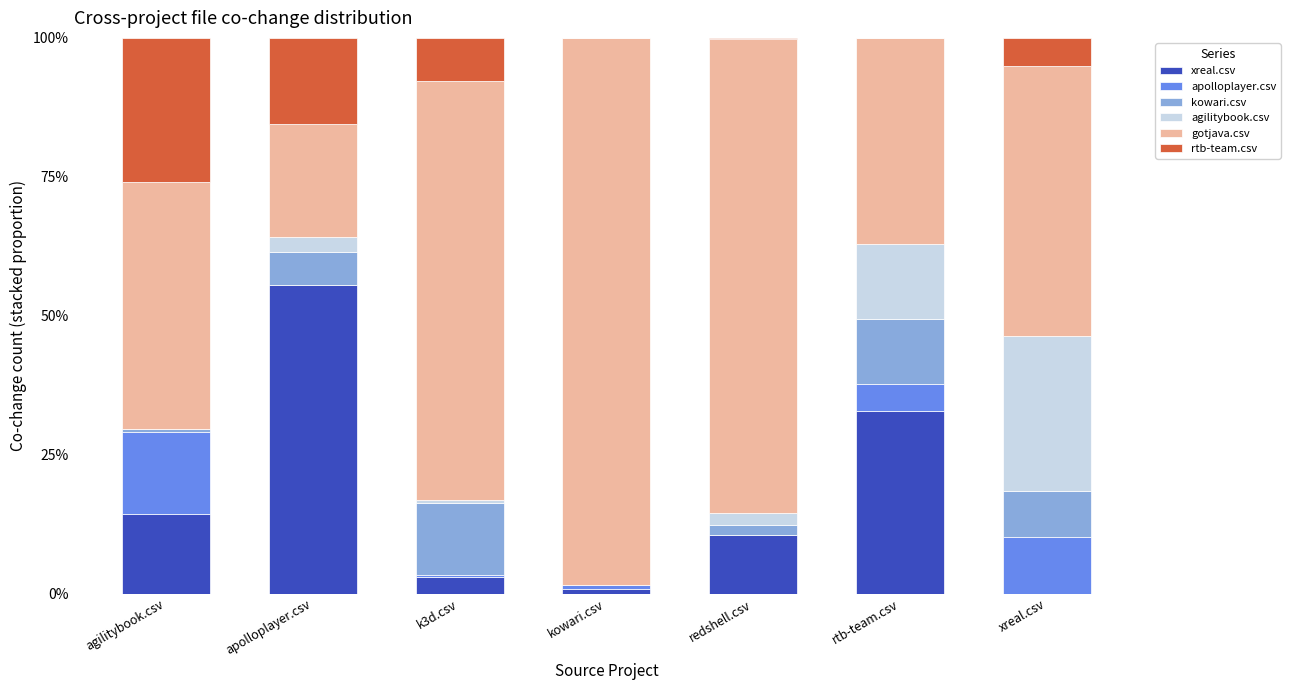

At which label does xreal.csv reach its peak?

apolloplayer.csv